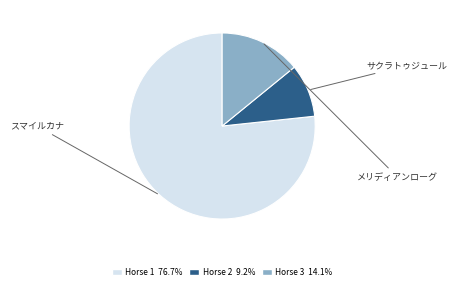

How many slices are in this pie chart?

3